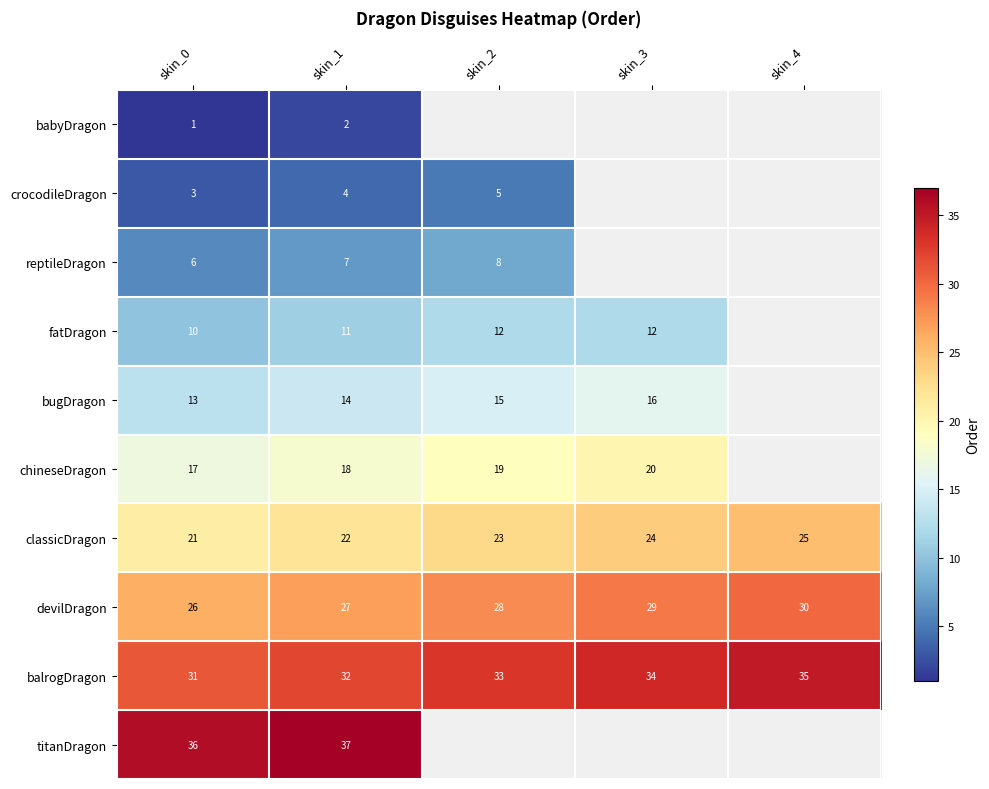

List the labels in order of devilDragon value, smallest first.

skin_0, skin_1, skin_2, skin_3, skin_4